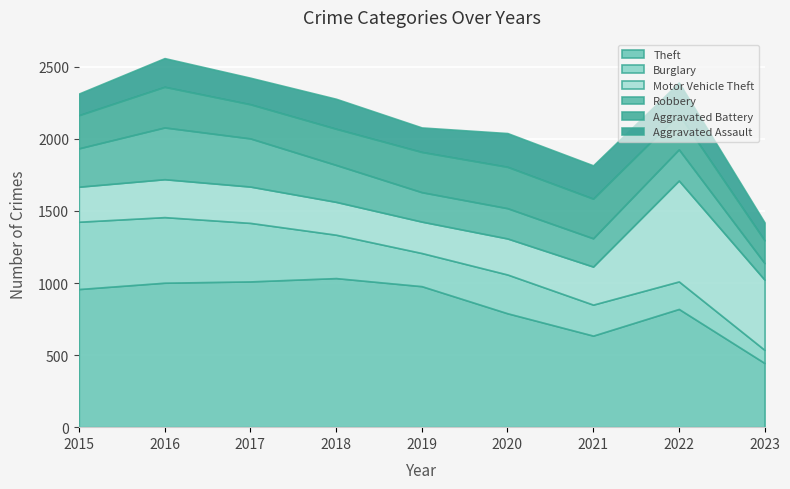

Which category has the lowest value in the Burglary series?

2023